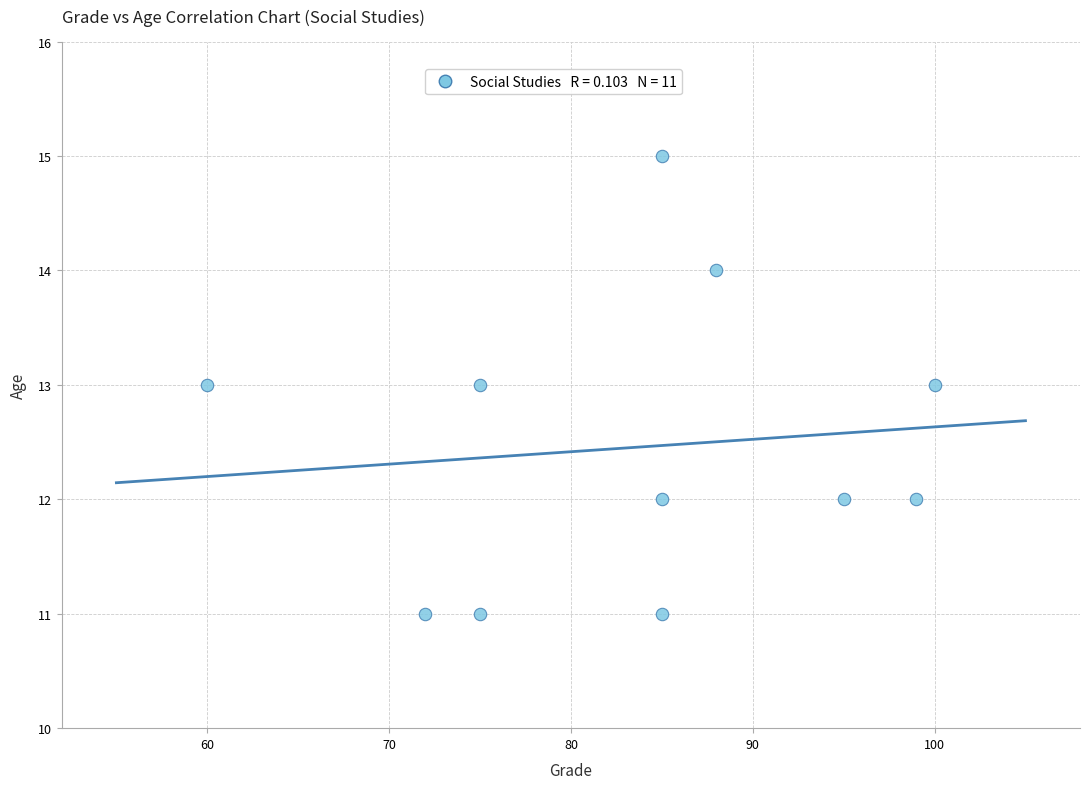

What is the range of X values (max minus min)?

40